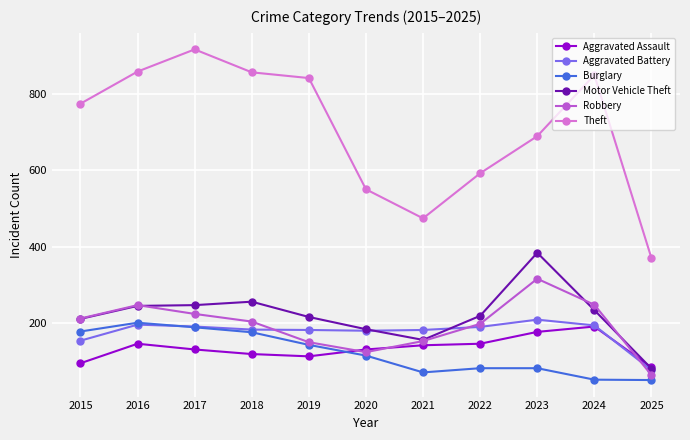

Is it true that Robbery equals 150 at 2019?

True